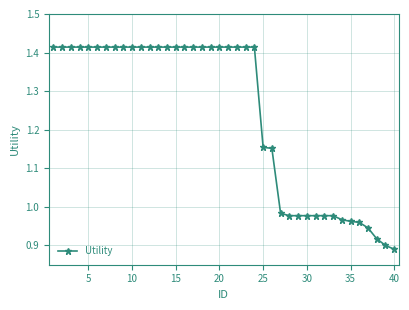

What is the sum of all values?

49.6